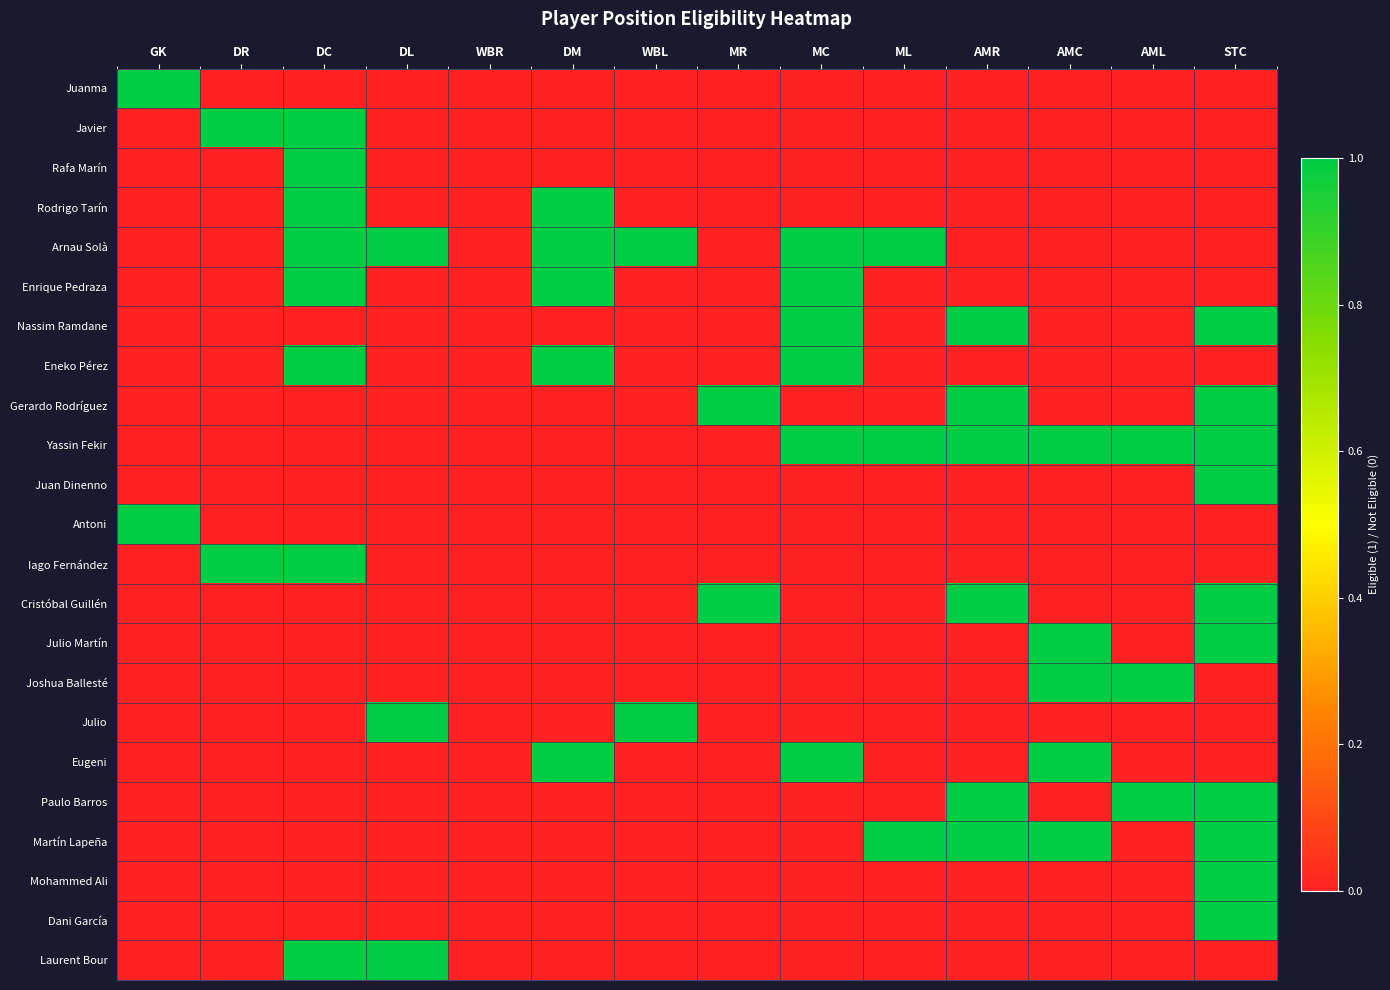

What is the total value across all series at AMC?

5